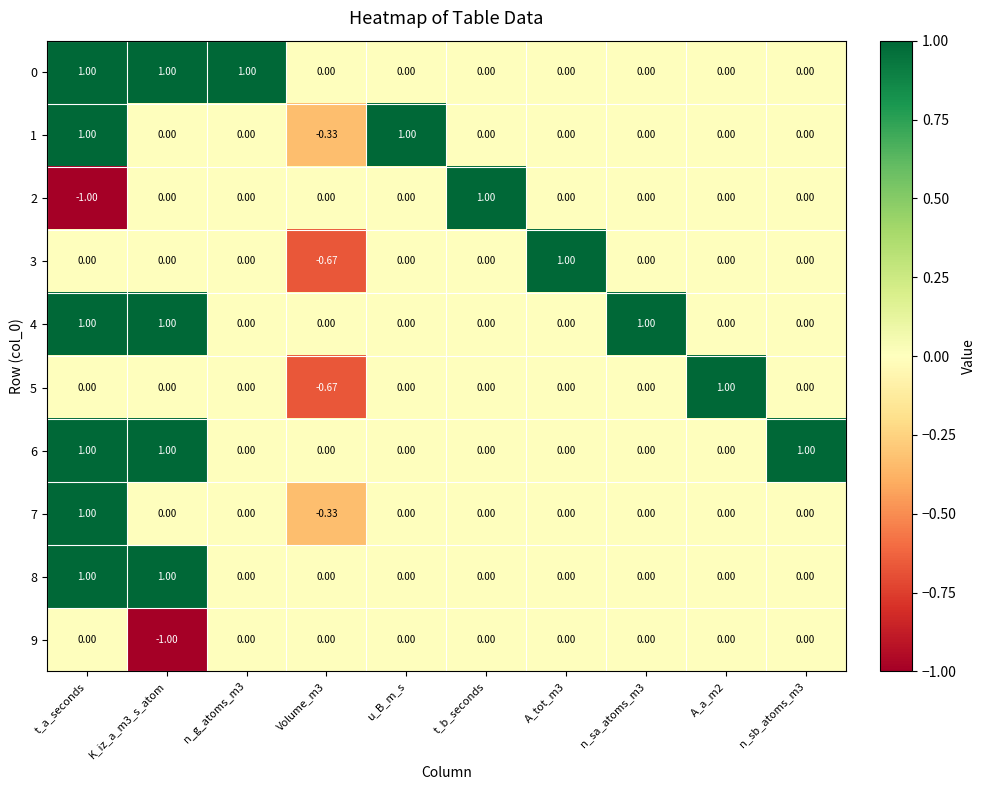

What is the total value across all series at Volume_m3?

-2.0